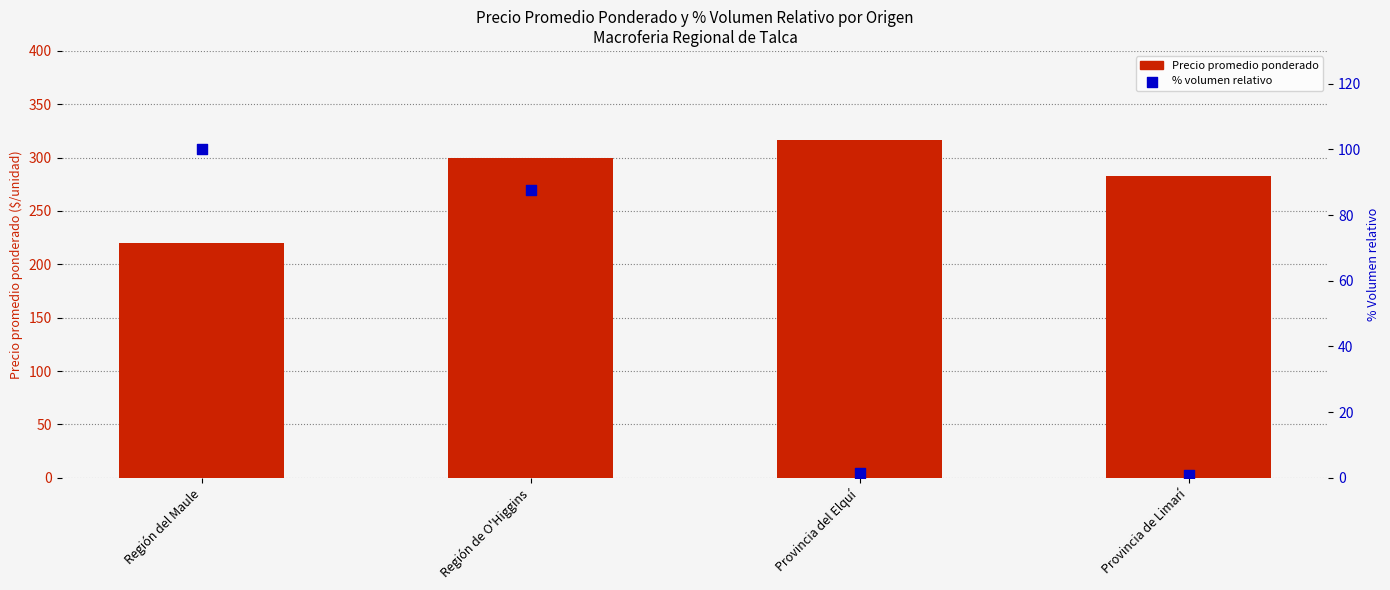

Which series reaches the maximum Y coordinate?

Precio promedio ponderado